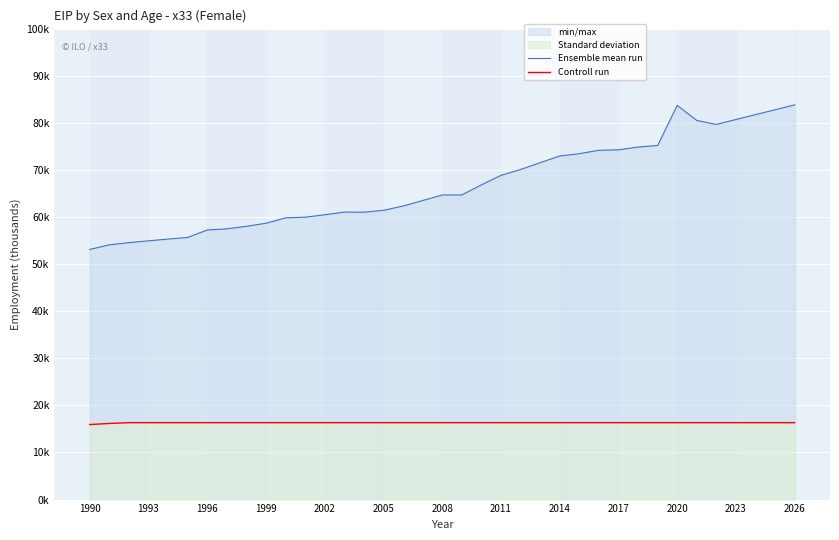

True or false: Controll run and Ensemble mean run cross at least once.

False